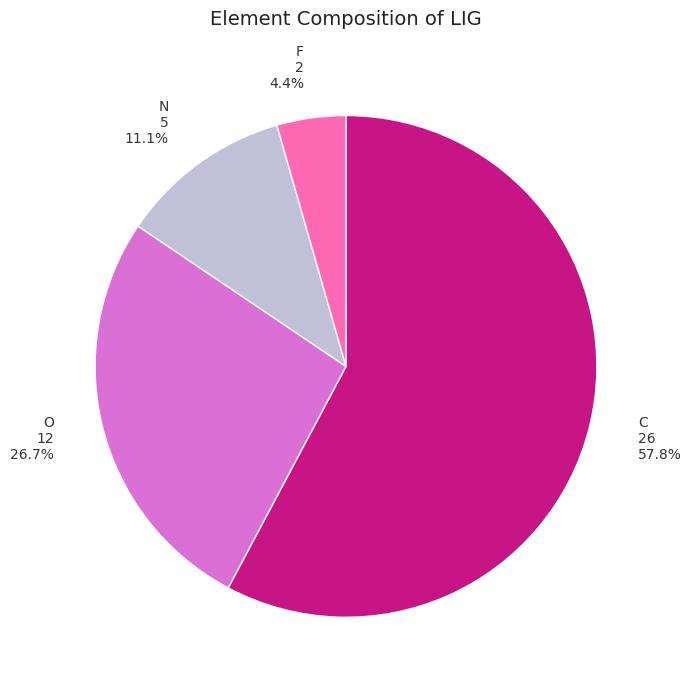

Which category has the smallest portion of the pie?

F